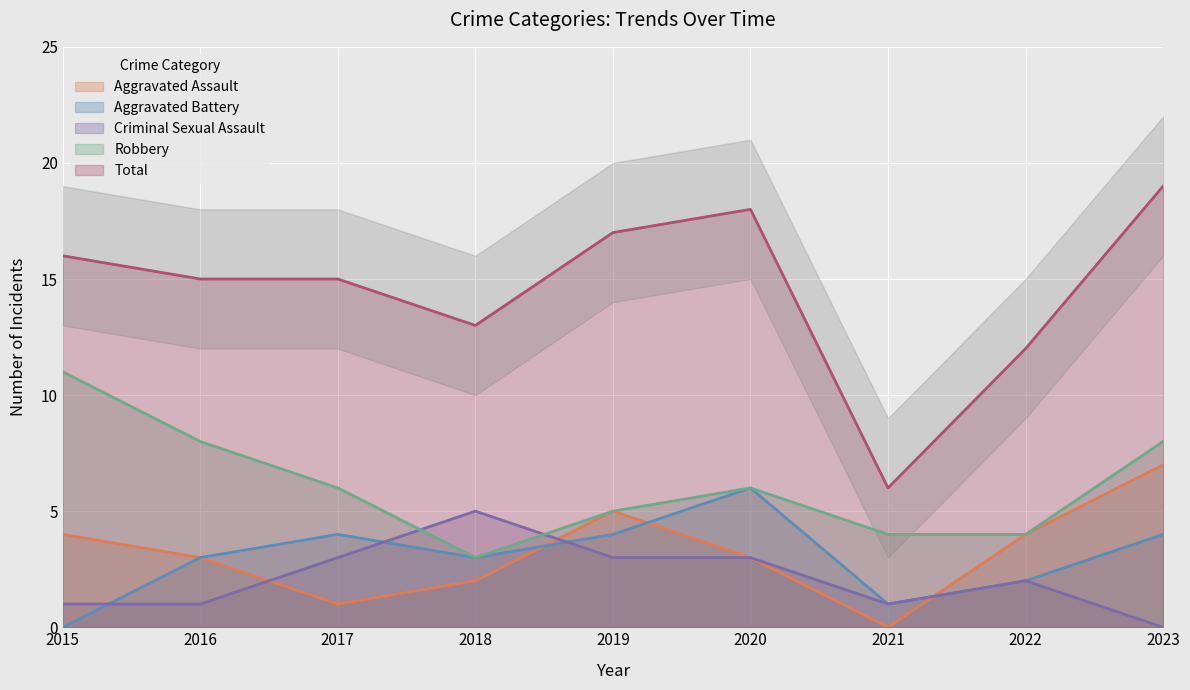

What is the difference between the maximum and second lowest values in the Robbery series?

7